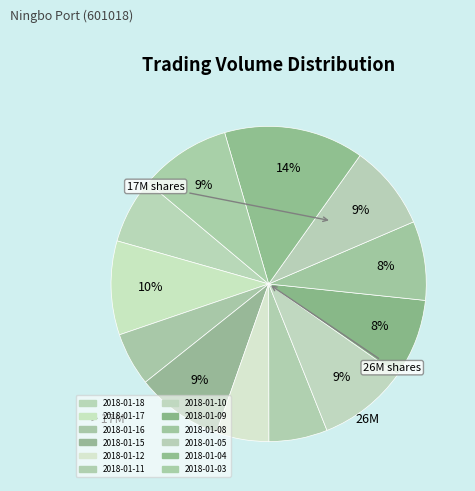

How many segments does this pie chart have?

12